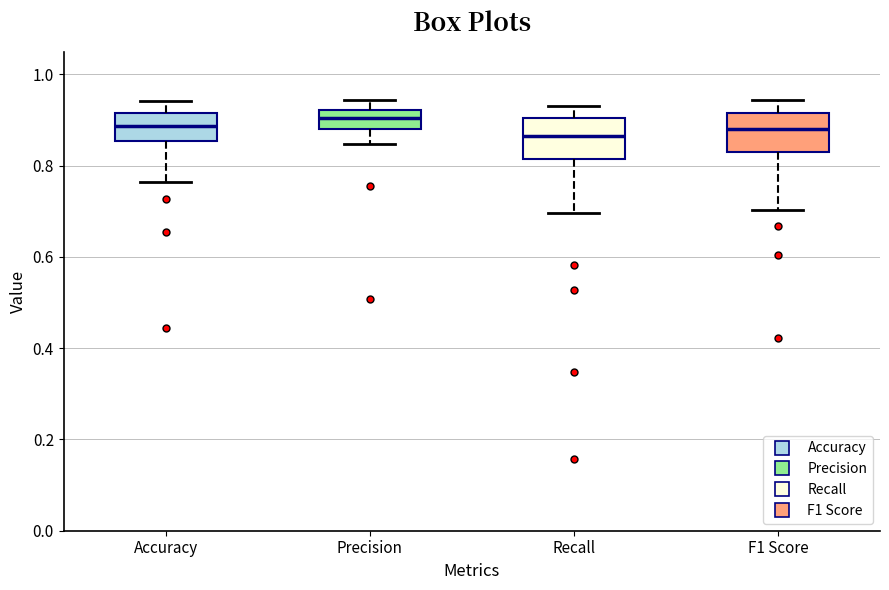

Where does the median line of the box for Accuracy sit on the y-axis? The values are not printed on the chart, so give them approximately, as read against the axis.

0.88